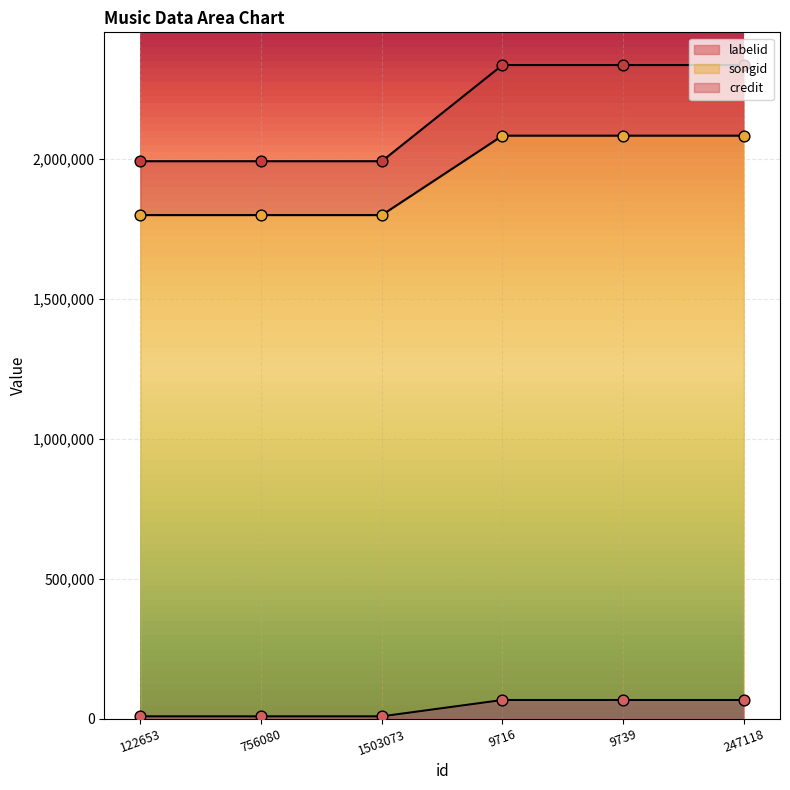

Which series contains the lowest Y value?

credit